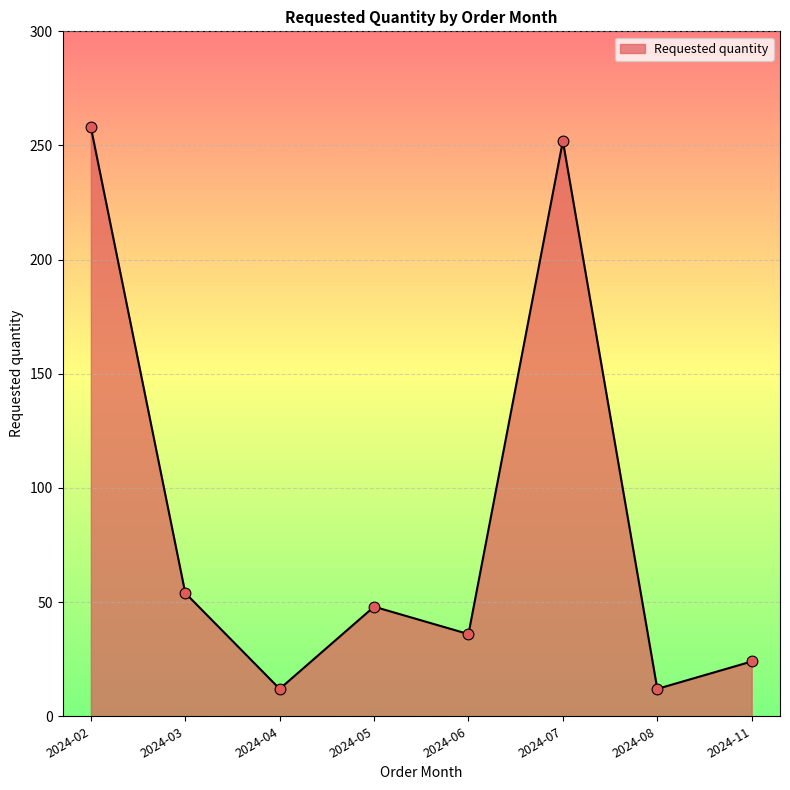

Between 2024-02 and 2024-05, which is larger?

2024-02